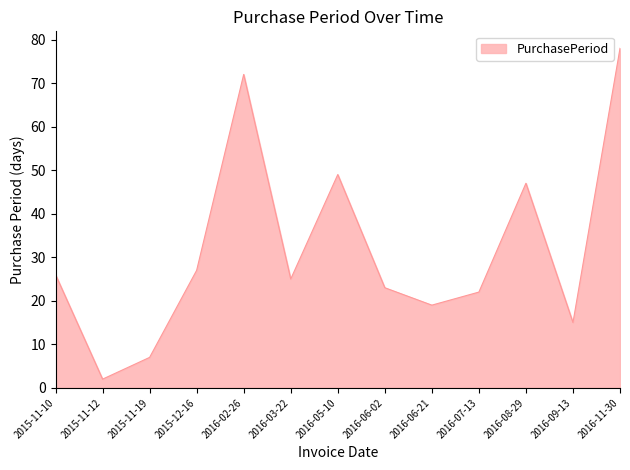

What position from the left is 2016-08-29?

11